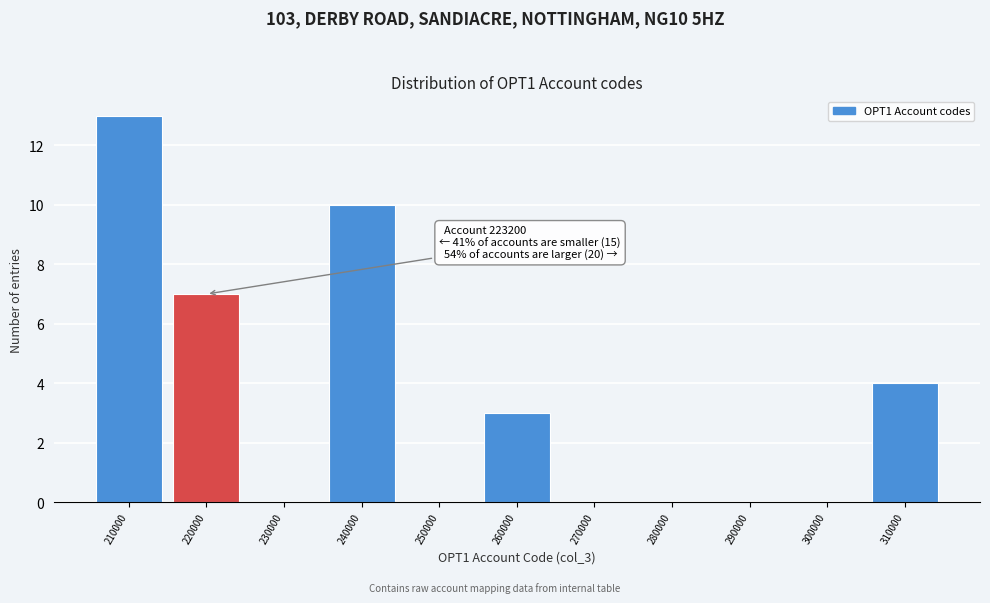

Reading left to right, extract all data points from this chart.

210000=13	220000=7	230000=0	240000=10	250000=0	260000=3	270000=0	280000=0	290000=0	300000=0	310000=4